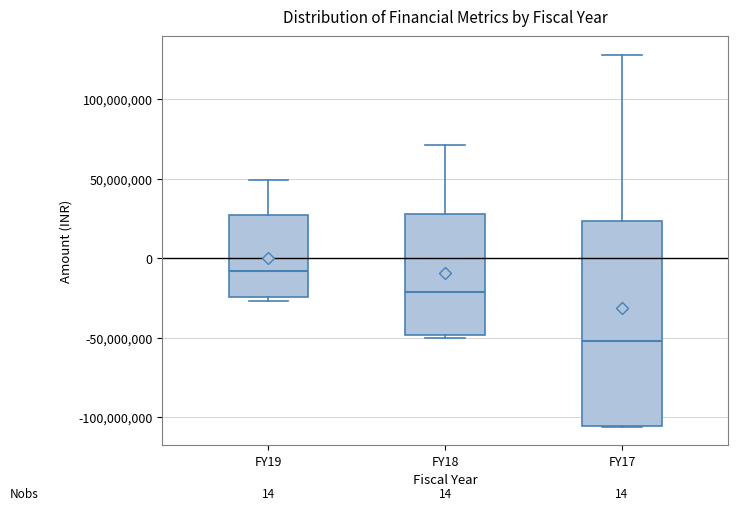

Comparing the boxes themselves (not the whiskers), which one is the tallest?

FY17